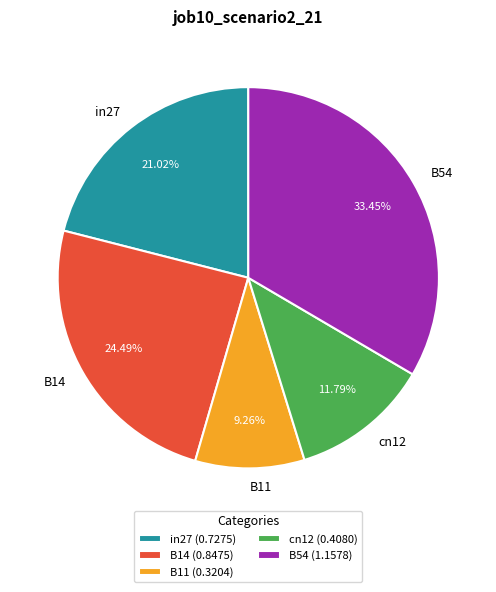

Between B14 and B54, which is larger?

B54